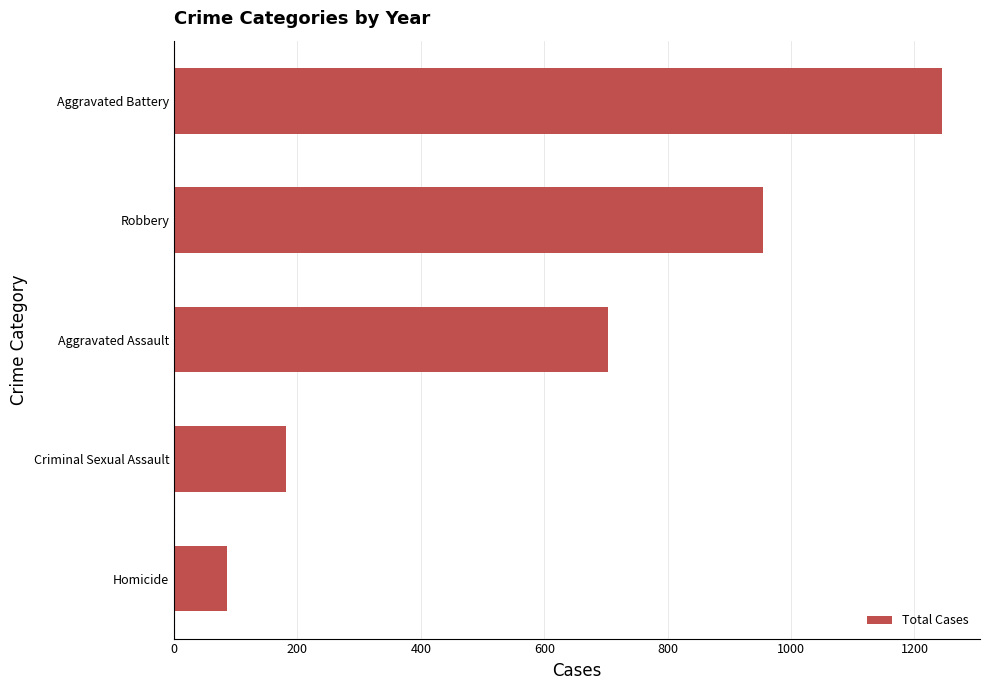

What is the difference between the maximum and minimum values?

1158